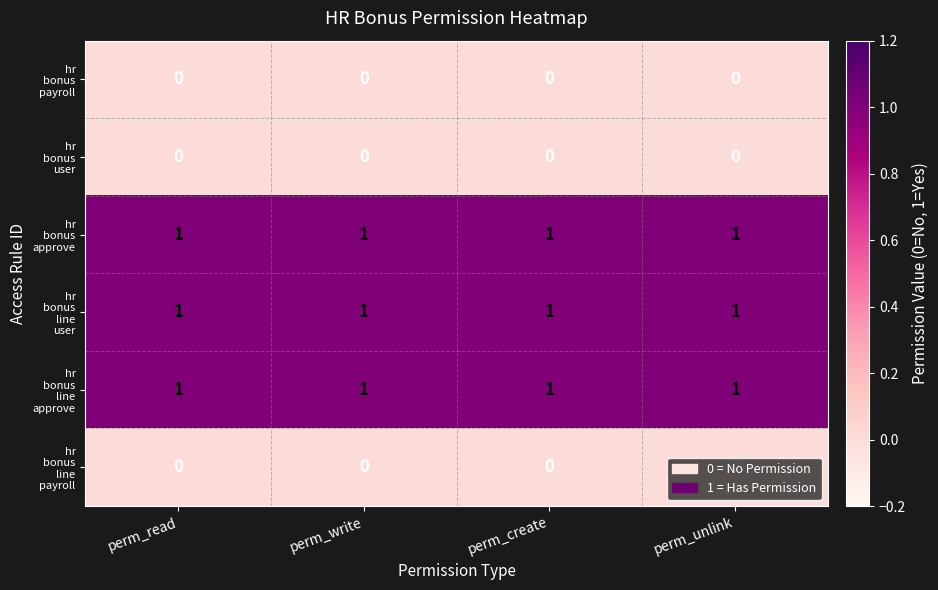

How many categories are shown in the chart?

4